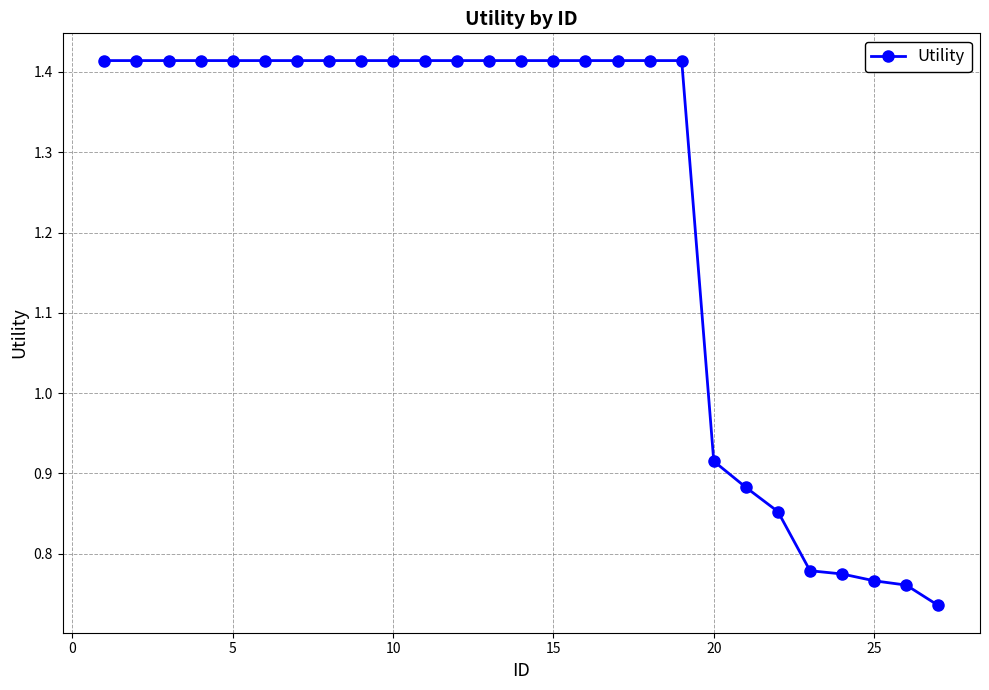

What is the sum of all values?

33.3